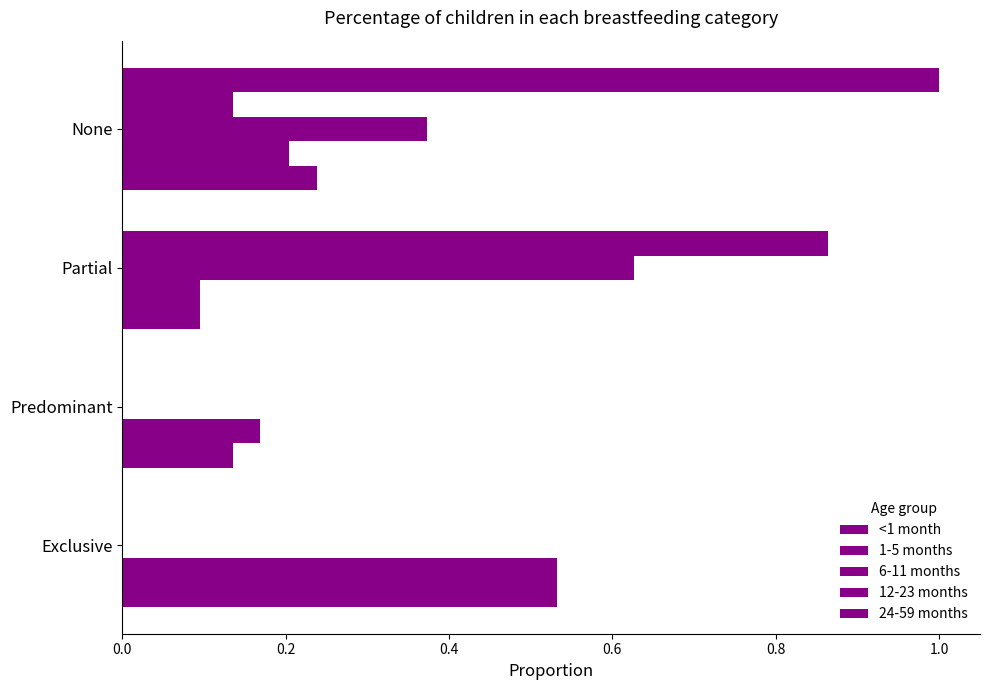

Which series has the largest total across all categories?

<1 month